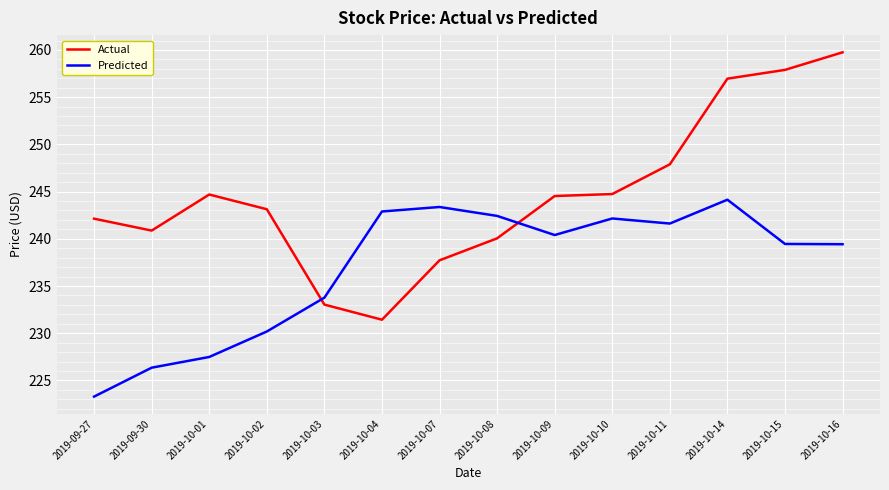

Which series has the widest spread of values?

Actual